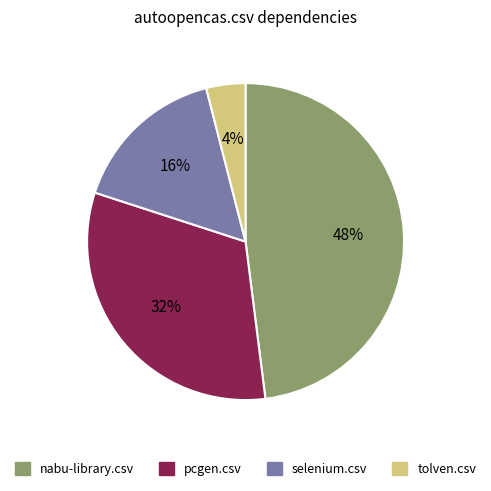

The pcgen.csv slice represents 19% of the pie. True or false?

False